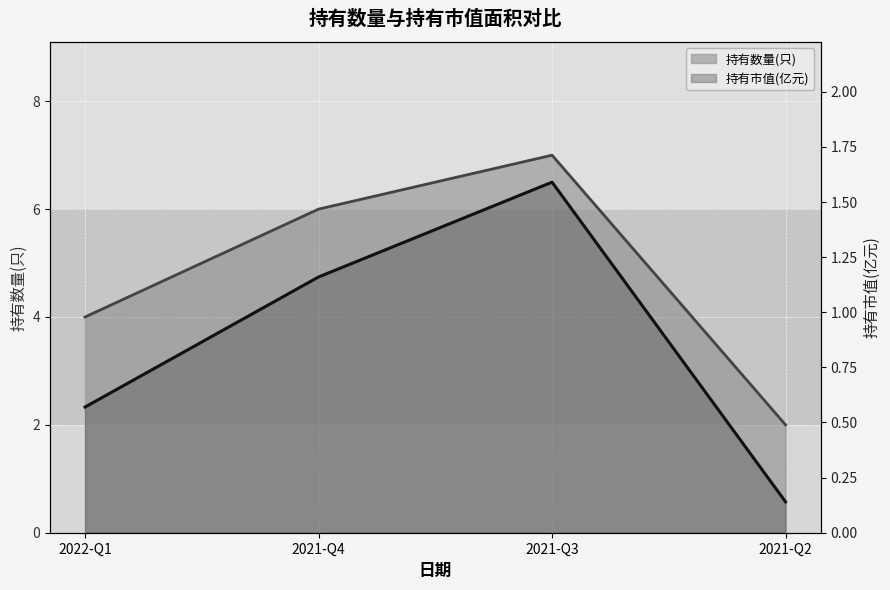

What is the minimum value shown in the chart?

0.1